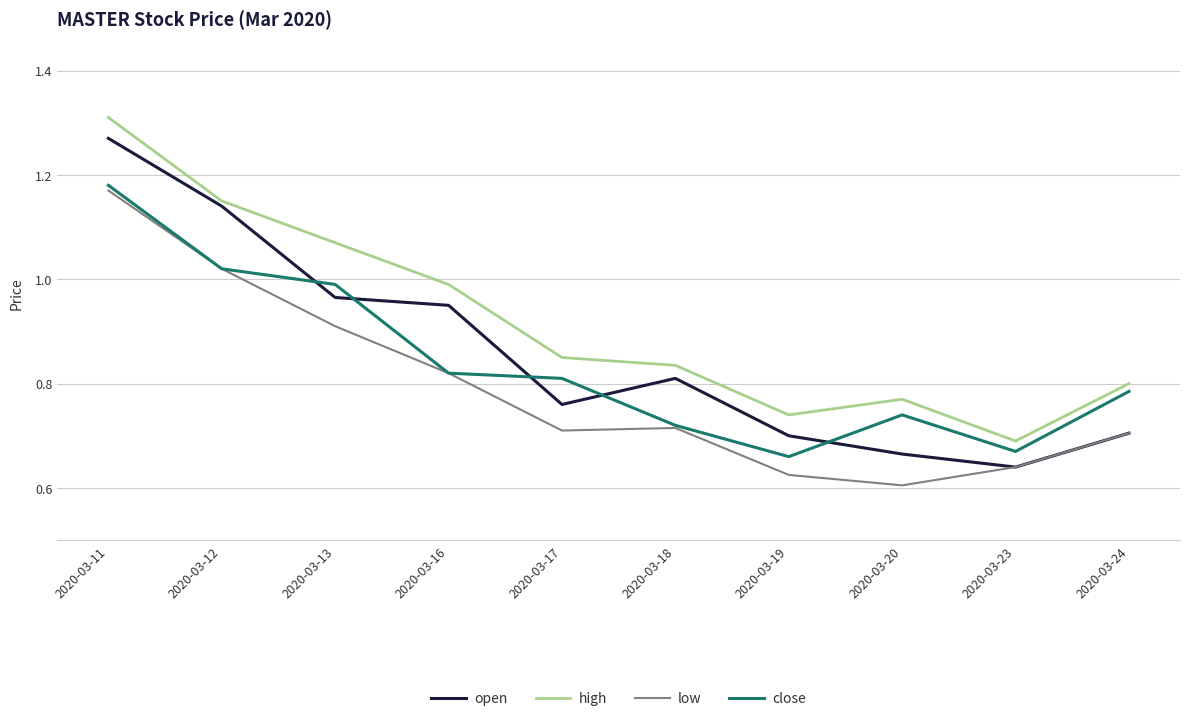

At which category is the sum across all series the highest?

2020-03-11